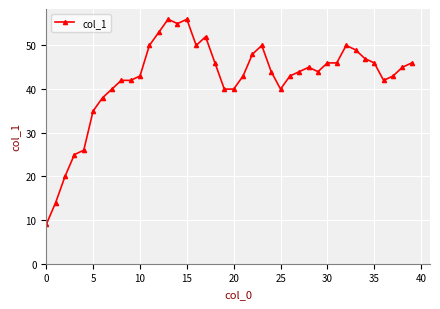

What is the difference between the maximum and minimum values?

47